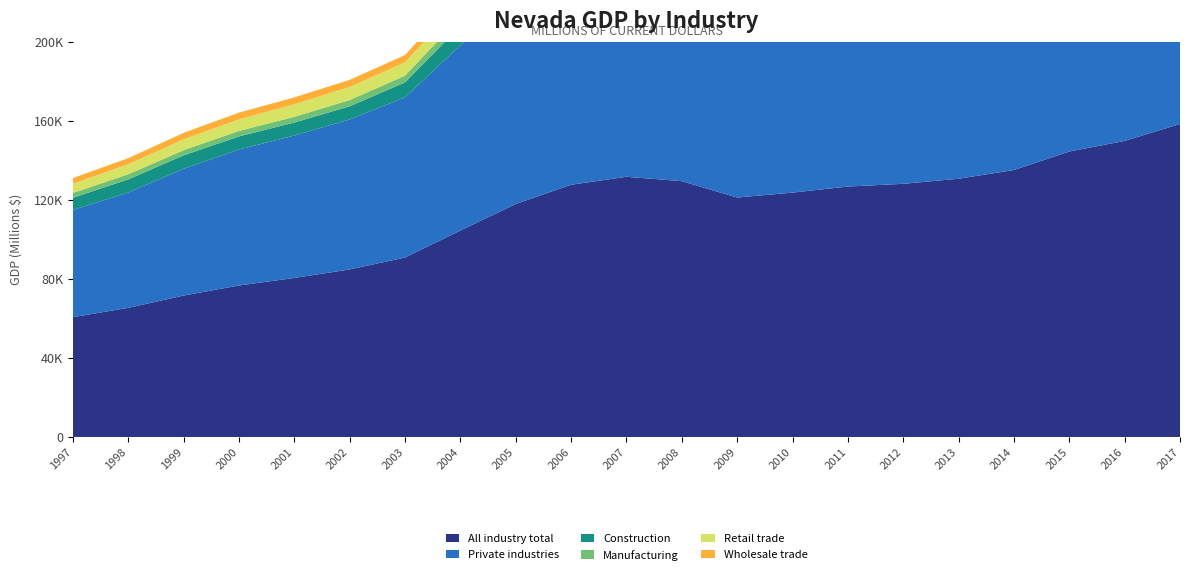

Reading right to left, extract all data points from this chart.

All industry total: 2017=158302.1	2016=149739.6	2015=144378.9	2014=135026.5	2013=130621.4	2012=128043.0	2011=126657.1	2010=123598.1	2009=121109.5	2008=129372.4	2007=131599.8	2006=127575.7	2005=117856.1	2004=104420.6	2003=90778.8	2002=84733.5	2001=80426.6	2000=76627.1	1999=71534.9	1998=65315.0	1997=60593.4
Private industries: 2017=140580.2	2016=132744.5	2015=127856.9	2014=119468.7	2013=115607.4	2012=113418.0	2011=112011.3	2010=108887.9	2009=106906.5	2008=115584.1	2007=118520.4	2006=115391.9	2005=106574.9	2004=93712.1	2003=80996.0	2002=75864.1	2001=72037.1	2000=68743.2	1999=64141.4	1998=58333.4	1997=54228.6
Construction: 2017=7510.1	2016=6756.6	2015=6211.9	2014=5320.9	2013=4957.7	2012=5236.4	2011=7080.1	2010=7820.2	2009=9286.6	2008=10683.6	2007=13209.6	2006=13418.7	2005=12486.0	2004=9725.1	2003=7555.7	2002=6649.3	2001=6594.0	2000=6636.0	1999=6776.4	1998=6627.9	1997=6162.6
Manufacturing: 2017=6999.3	2016=6105.2	2015=5911.5	2014=6159.6	2013=6161.3	2012=6020.4	2011=5299.8	2010=5173.7	2009=5515.7	2008=6180.9	2007=6182.2	2006=5304.4	2005=5040.2	2004=4512.6	2003=3418.3	2002=3157.1	2001=2871.0	2000=2786.9	1999=2611.2	1998=2610.4	1997=2444.5
Retail trade: 2017=11043.8	2016=10359.9	2015=9883.9	2014=9412.4	2013=8990.2	2012=8499.7	2011=8197.2	2010=7776.6	2009=7604.9	2008=8330.2	2007=8854.1	2006=9017.4	2005=8707.3	2004=7450.6	2003=6738.8	2002=6654.7	2001=6346.6	2000=5871.9	1999=5473.8	1998=5073.5	1997=4661.9
Wholesale trade: 2017=6659.0	2016=6085.3	2015=5960.0	2014=5700.0	2013=5428.7	2012=5314.2	2011=4960.9	2010=4786.0	2009=4836.0	2008=5376.1	2007=5271.9	2006=5105.4	2005=4832.5	2004=4263.9	2003=3679.9	2002=3559.7	2001=3492.8	2000=3386.0	1999=3292.5	1998=3071.2	1997=2876.6